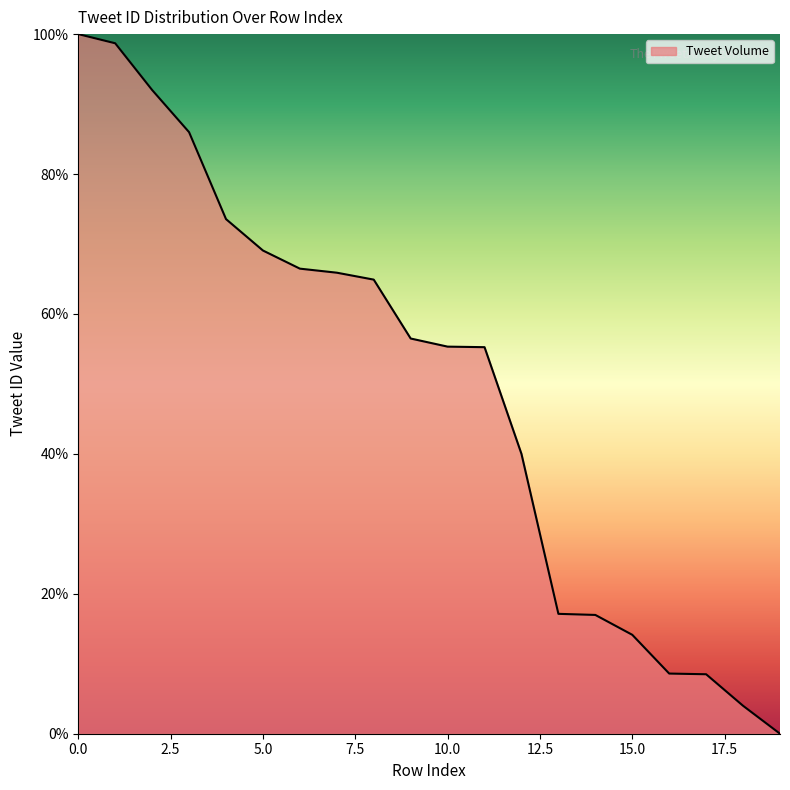

What is the greatest value displayed?

100.0